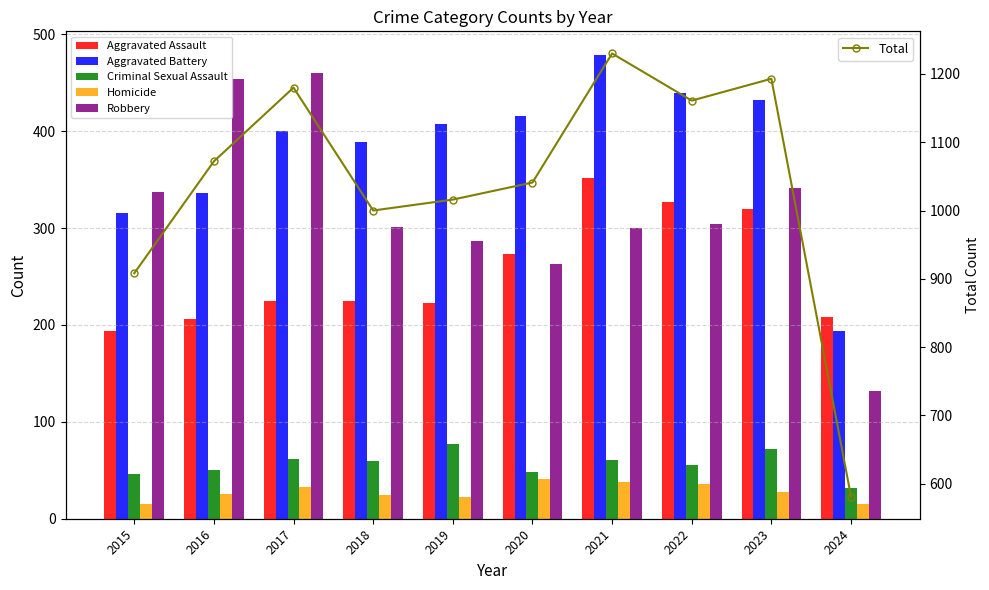

Where is Aggravated Assault nearest to the value 273?

2020